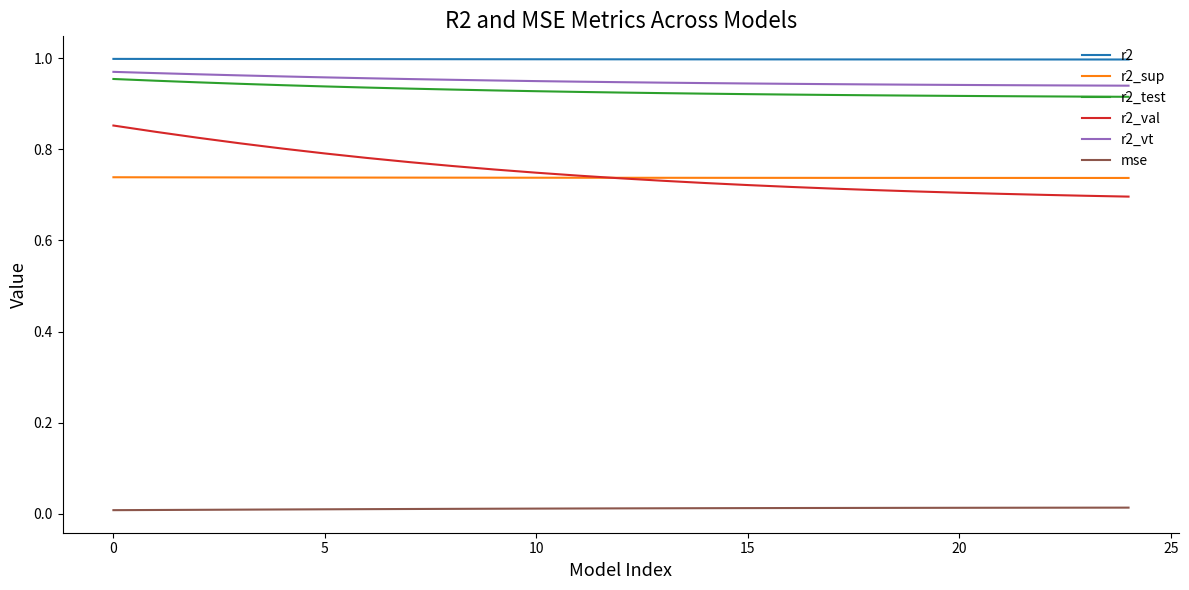

Which series has the widest spread of values?

r2_val